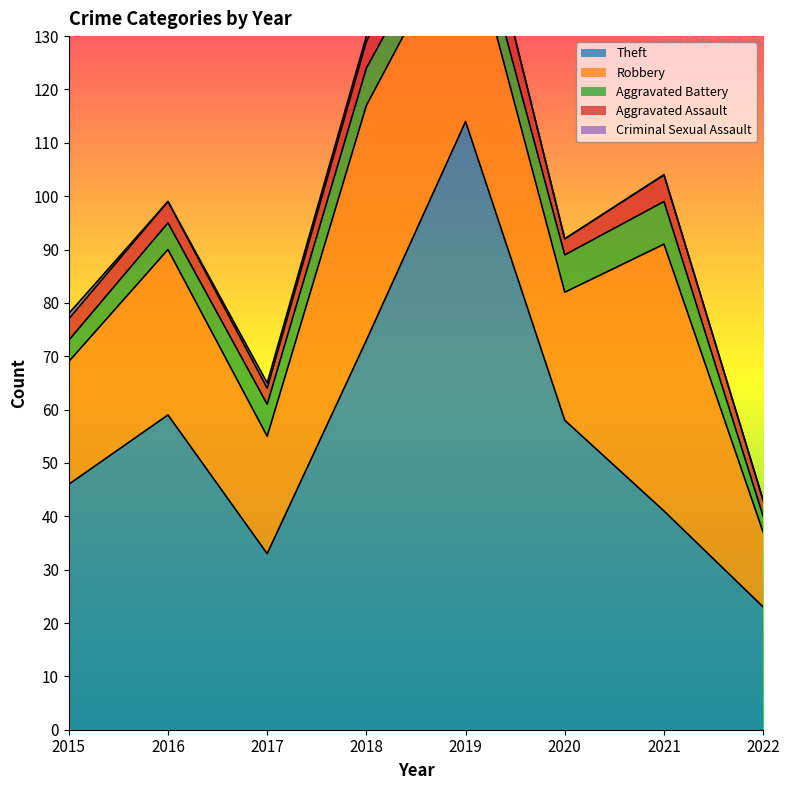

What is the value of the Theft point at the 3rd from the left?

33